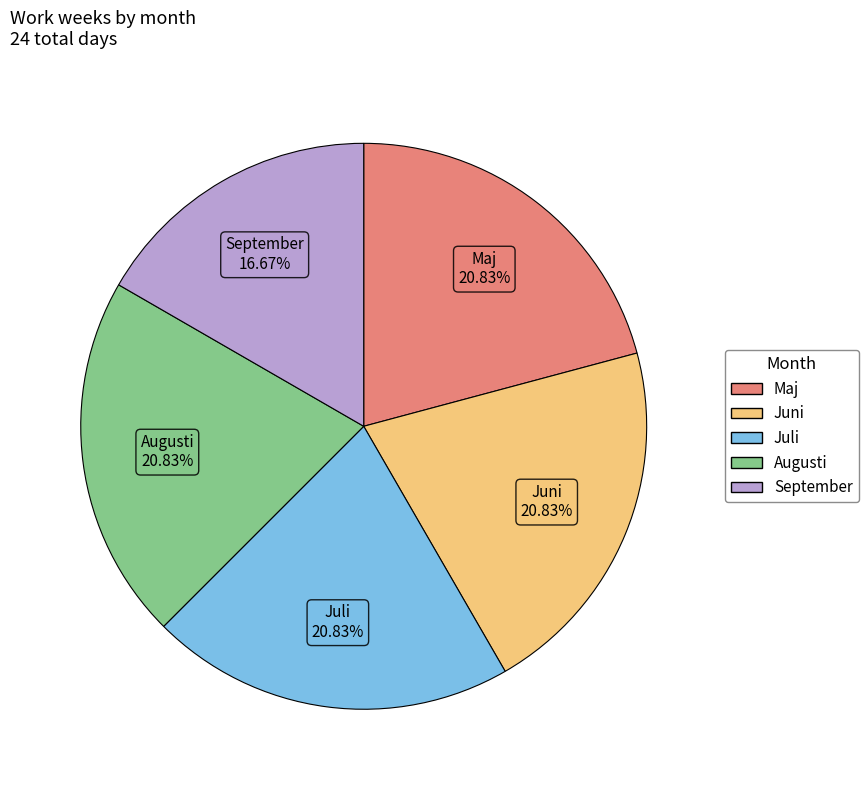

What is the ratio of the value at Juni to the value at Maj?

1.0